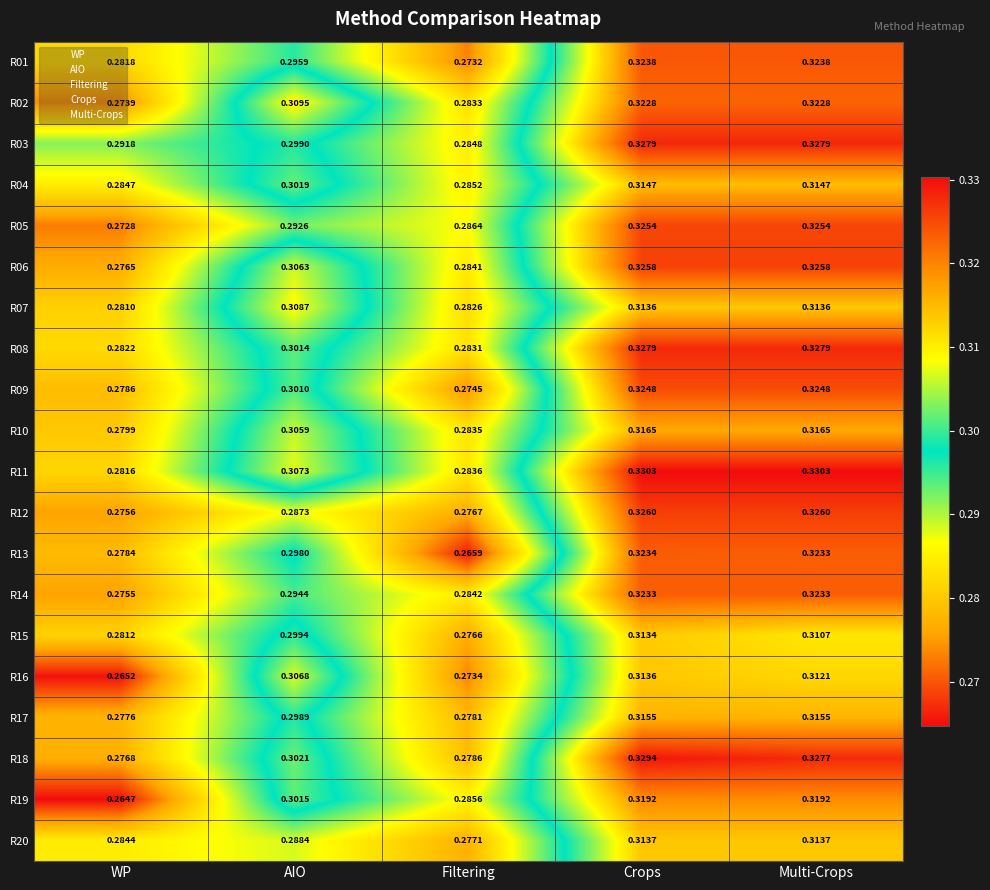

Which series changed the most between Crops and Multi-Crops?

R15